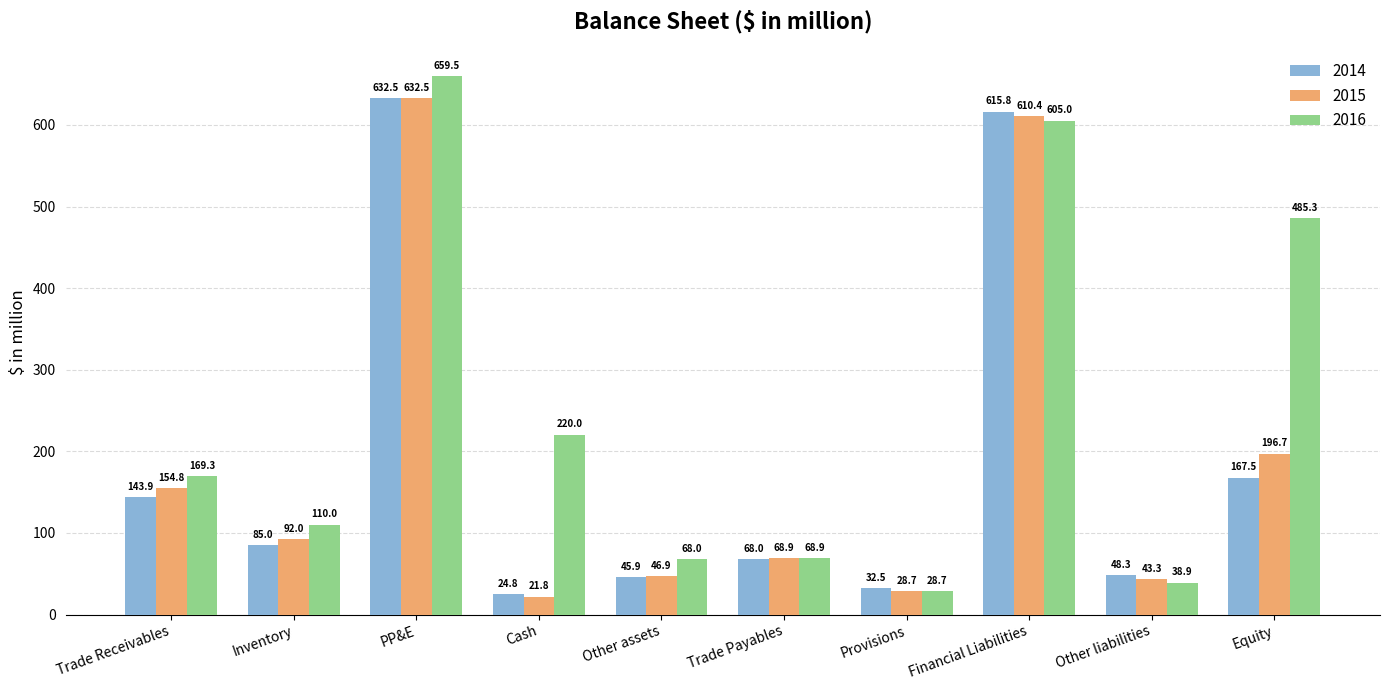

Is the value of 2016 at PP&E greater than the value of 2015 at Trade Payables?

Yes